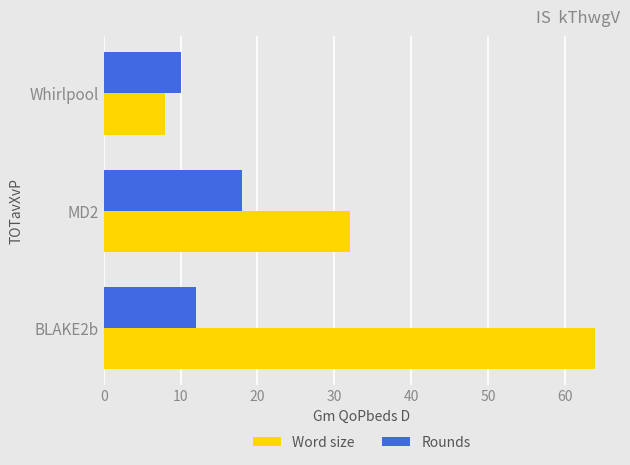

What is the spread (max minus min) of values at BLAKE2b?

52